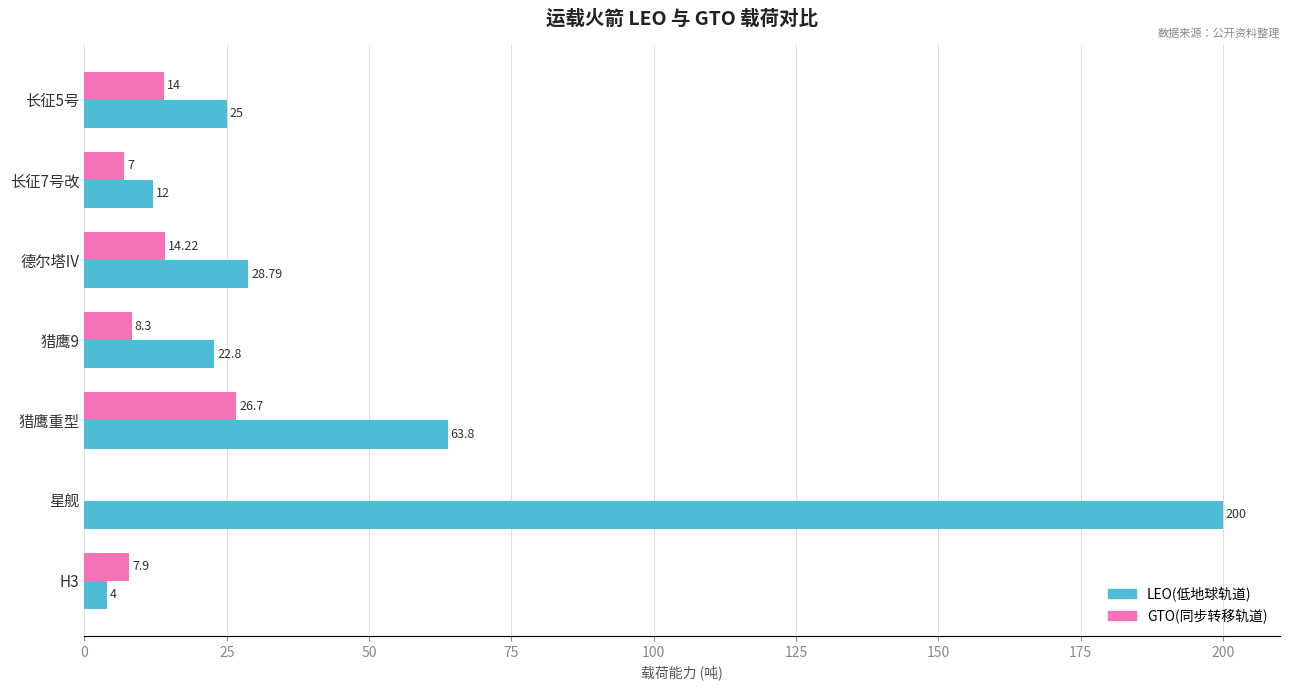

Is the value of LEO(低地球轨道) at H3 greater than the value of GTO(同步转移轨道) at H3?

No